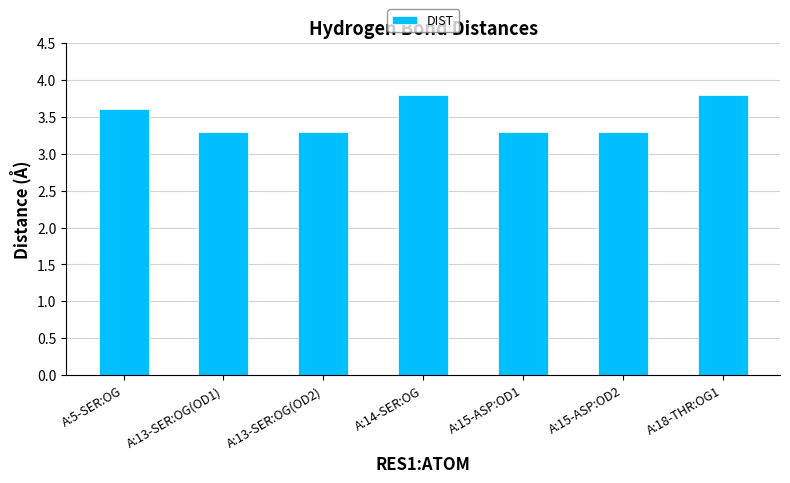

What is the greatest value displayed?

3.8